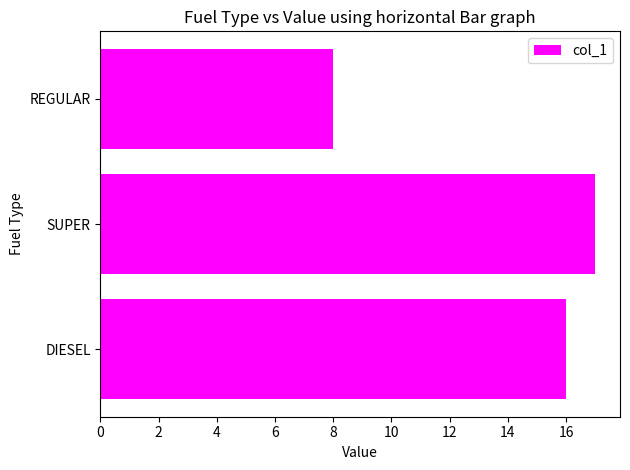

What is the change in value from DIESEL to REGULAR?

-8